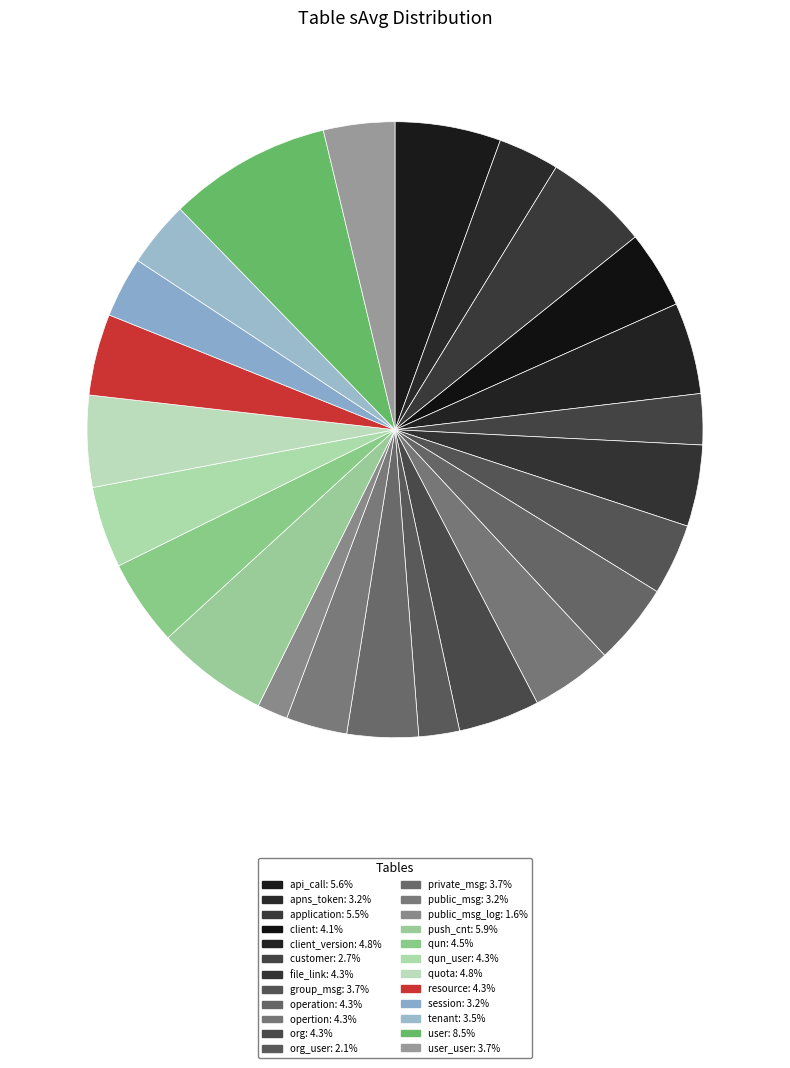

How many slices are in this pie chart?

24